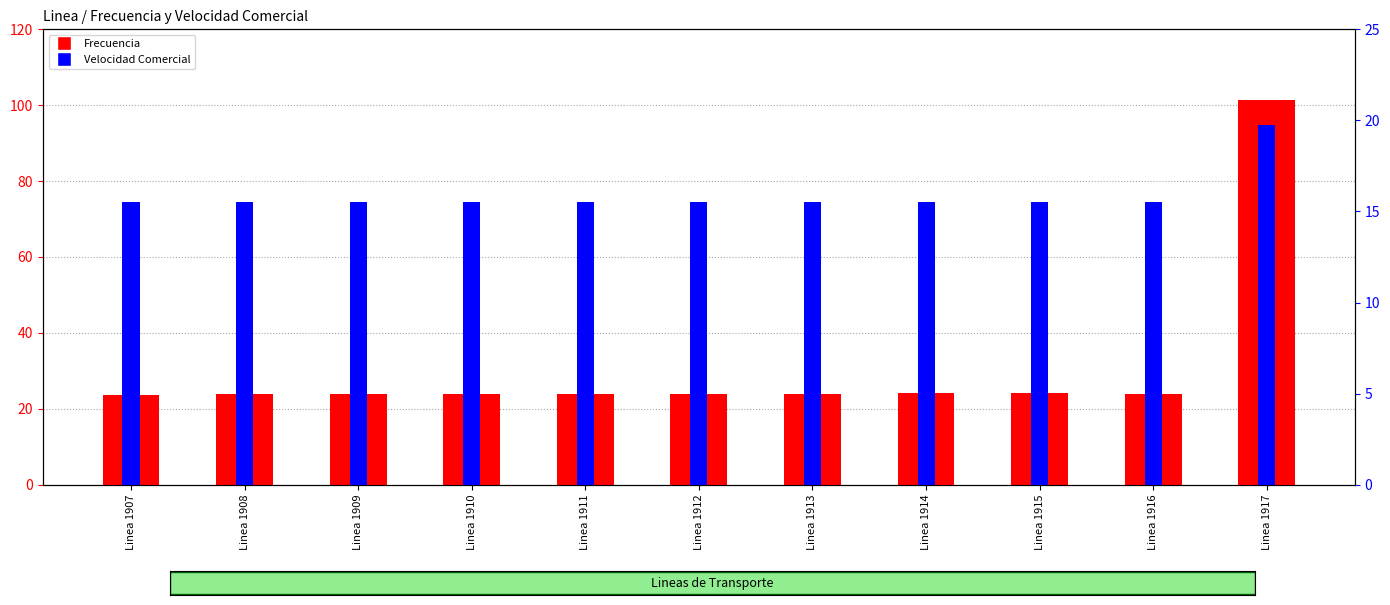

At which label is Velocidad Comercial closest to 17?

Linea 1907